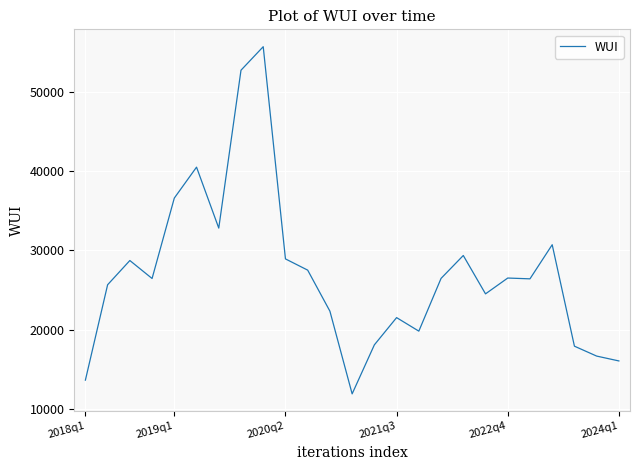

What is the maximum value shown in the chart?

55684.7